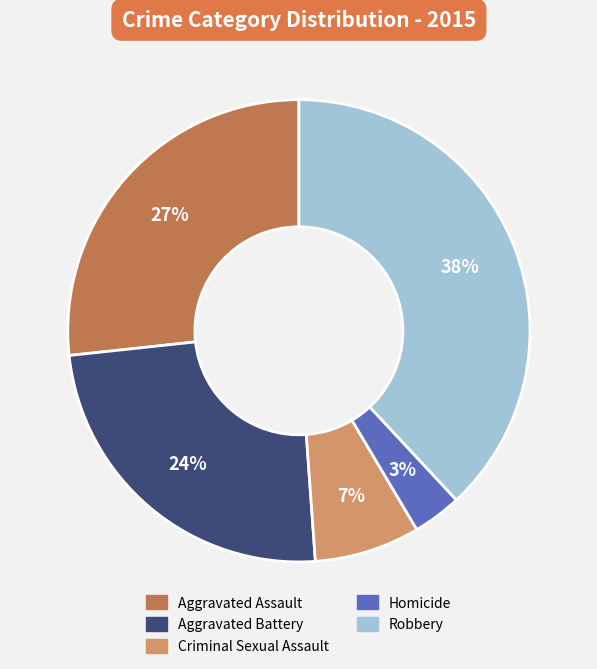

Rank the categories by value from highest to lowest.

Robbery, Aggravated Assault, Aggravated Battery, Criminal Sexual Assault, Homicide